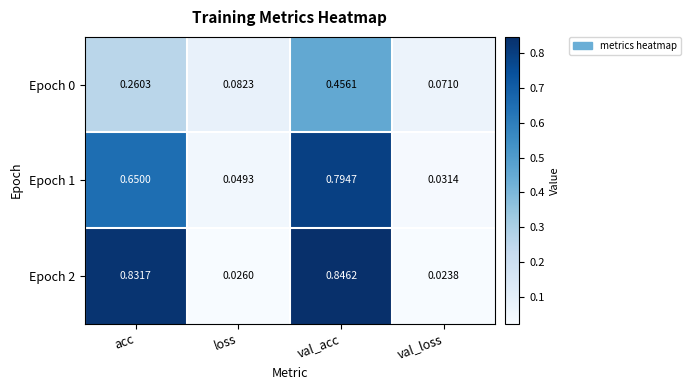

At which category is the sum across all series the highest?

val_acc